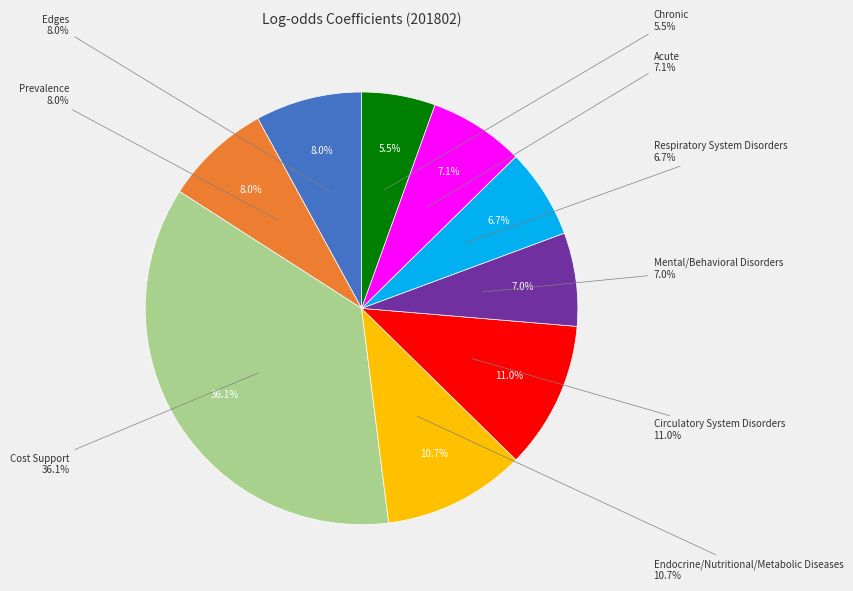

What percentage do Respiratory System Disorders and Chronic together represent?

12.2%